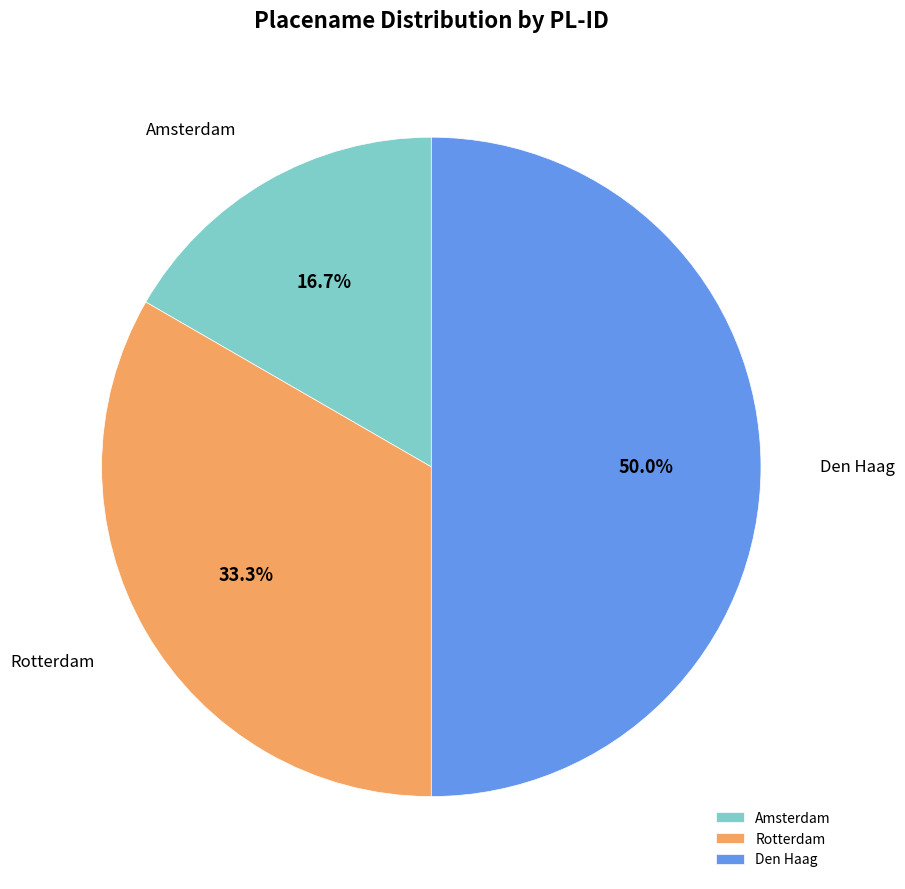

Which has a higher value, Rotterdam or Amsterdam?

Rotterdam